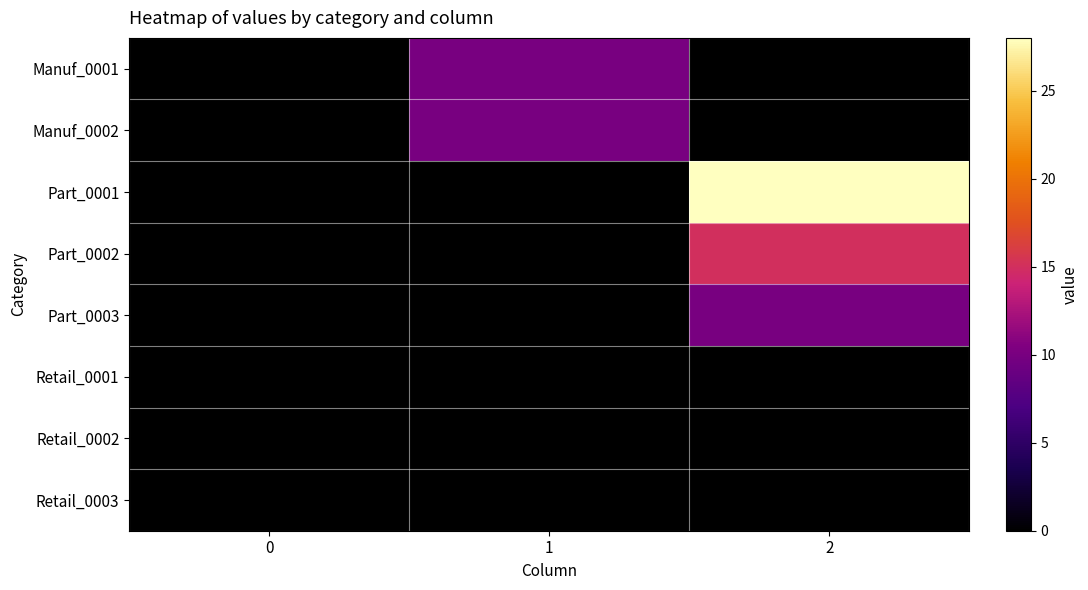

Which series has the largest total across all categories?

Part_0001